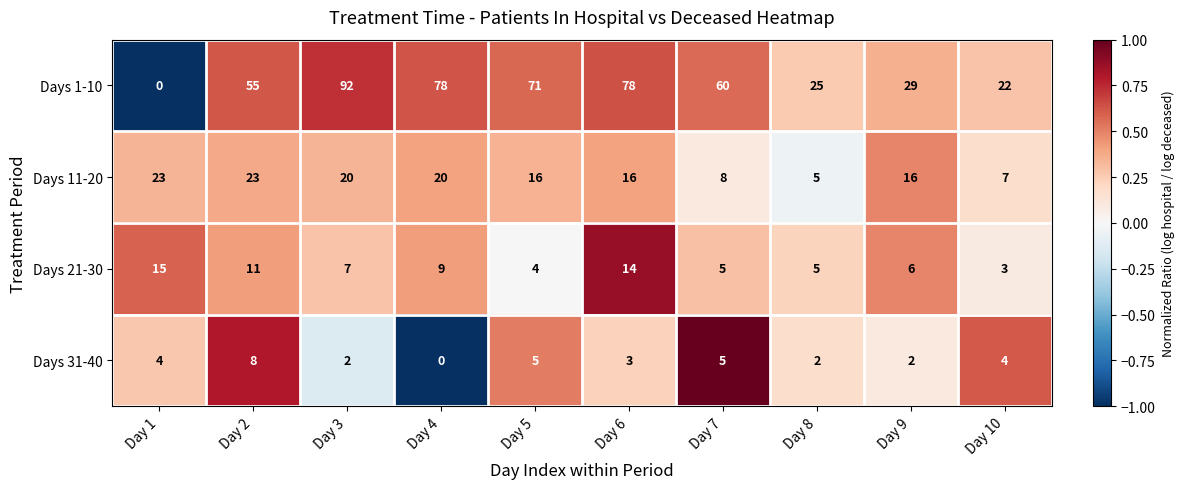

How many series are shown in this chart?

4